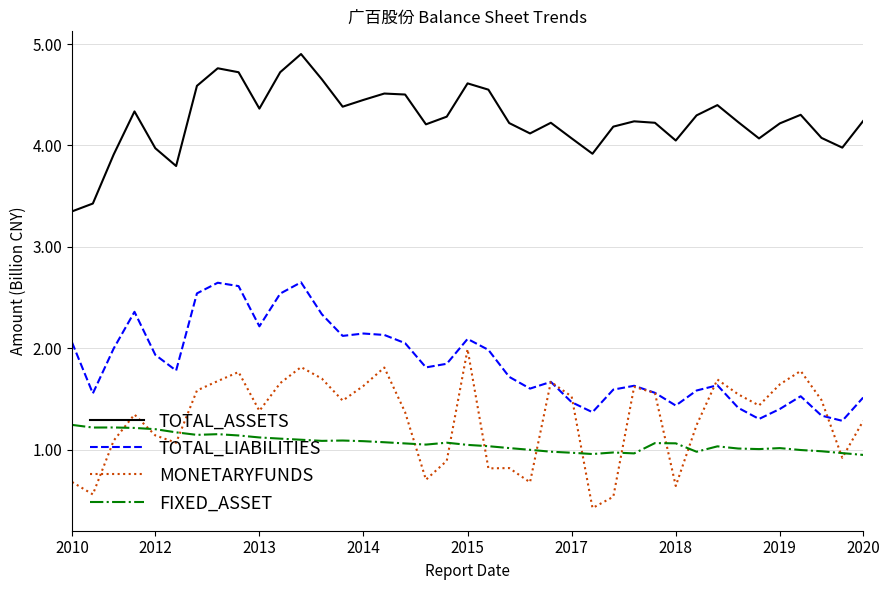

True or false: FIXED_ASSET has more than 2 interior local peaks.

True